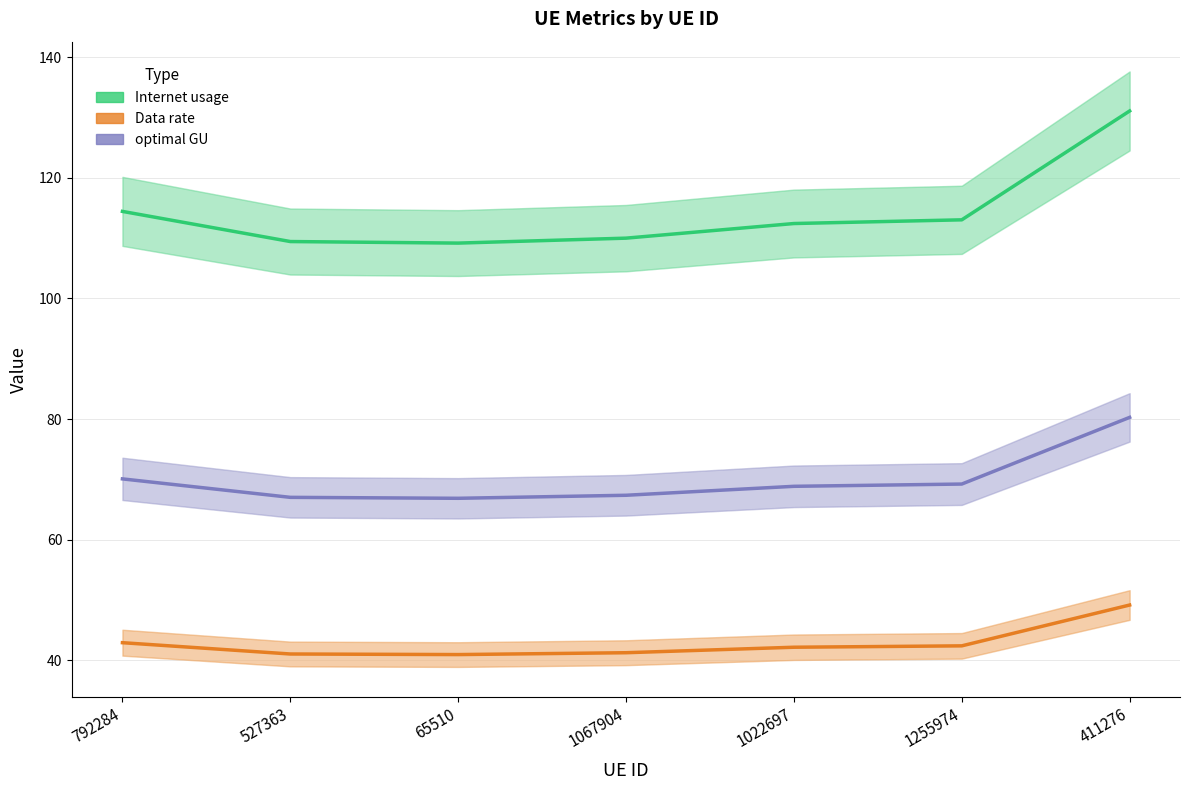

Which has a higher value, 65510 or 411276?

411276